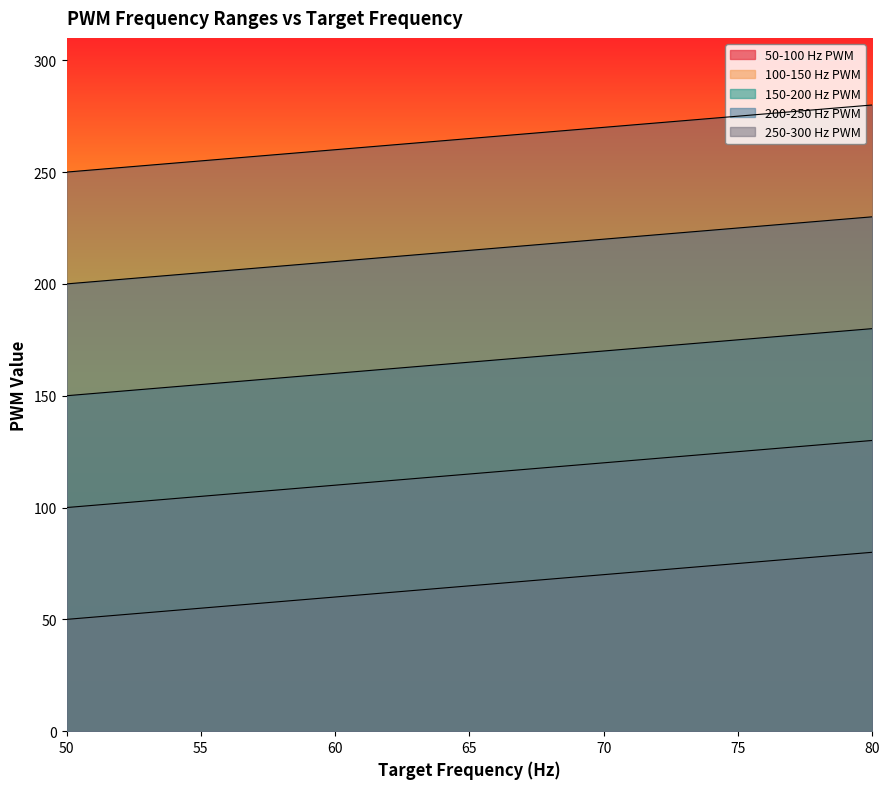

At how many categories does at least one series exceed 148?

31